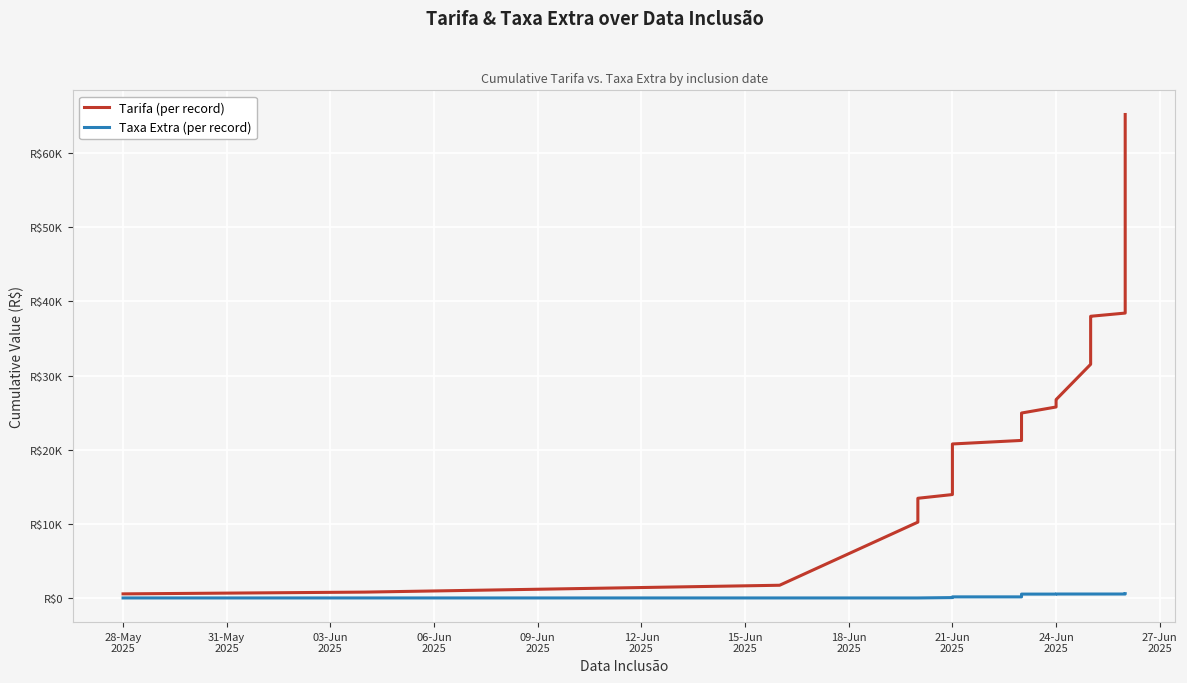

True or false: Tarifa (per record) and Taxa Extra (per record) intersect in this chart.

False